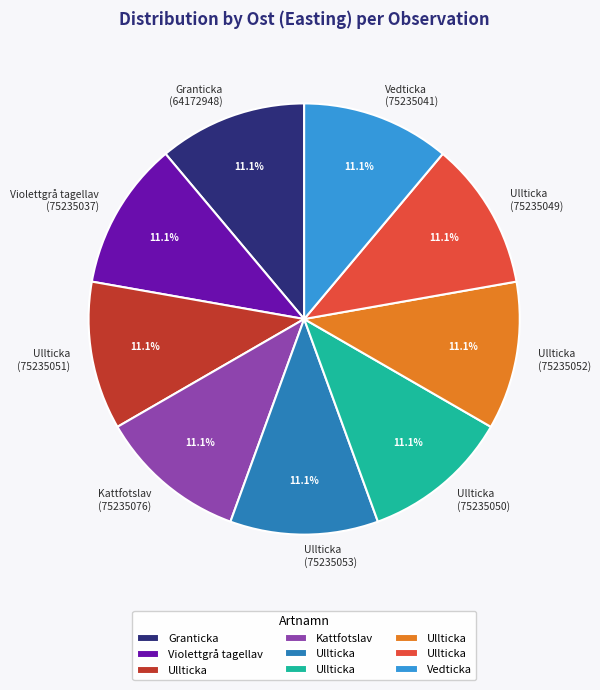

How many slices are in this pie chart?

9